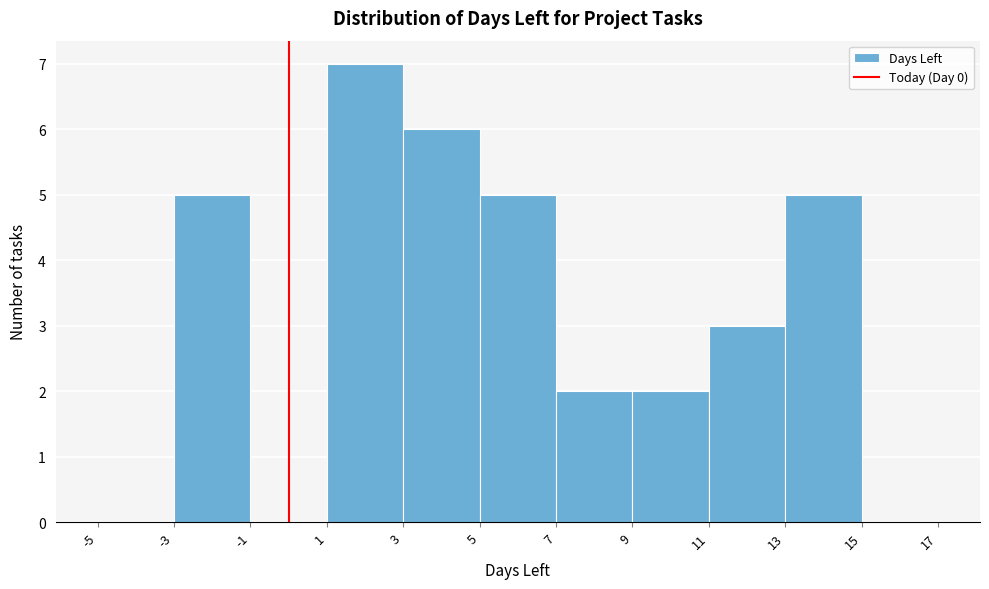

What is the height of the bar covering 1 to 3 on the x-axis? The values are not printed on the chart, so give them approximately, as read against the axis.

7